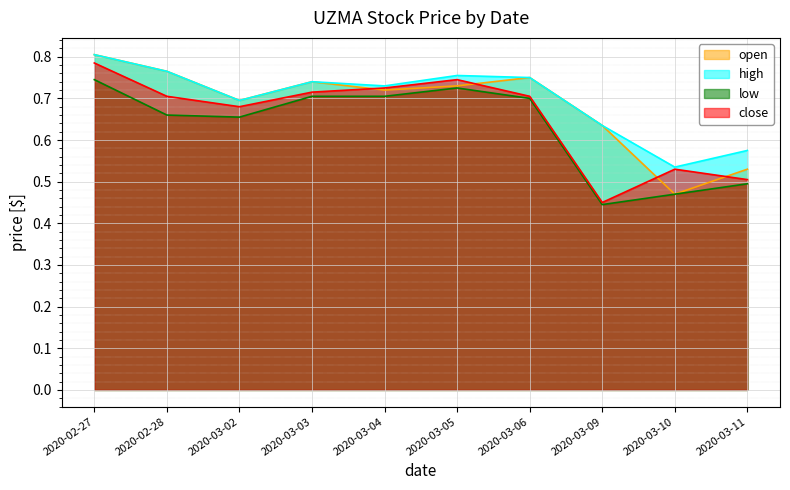

True or false: high and low cross at least once.

False